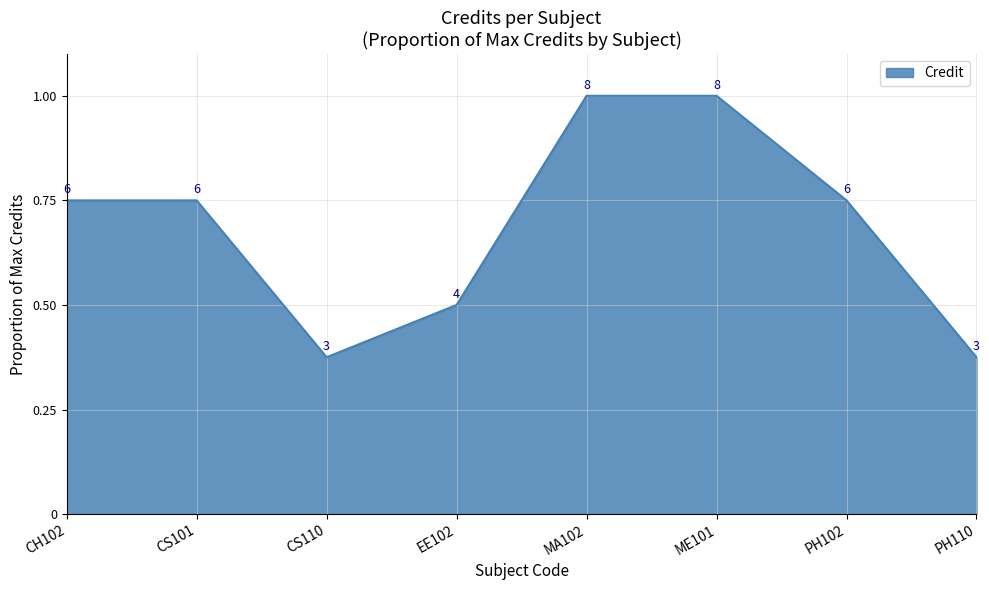

What is the maximum value shown in the chart?

1.0